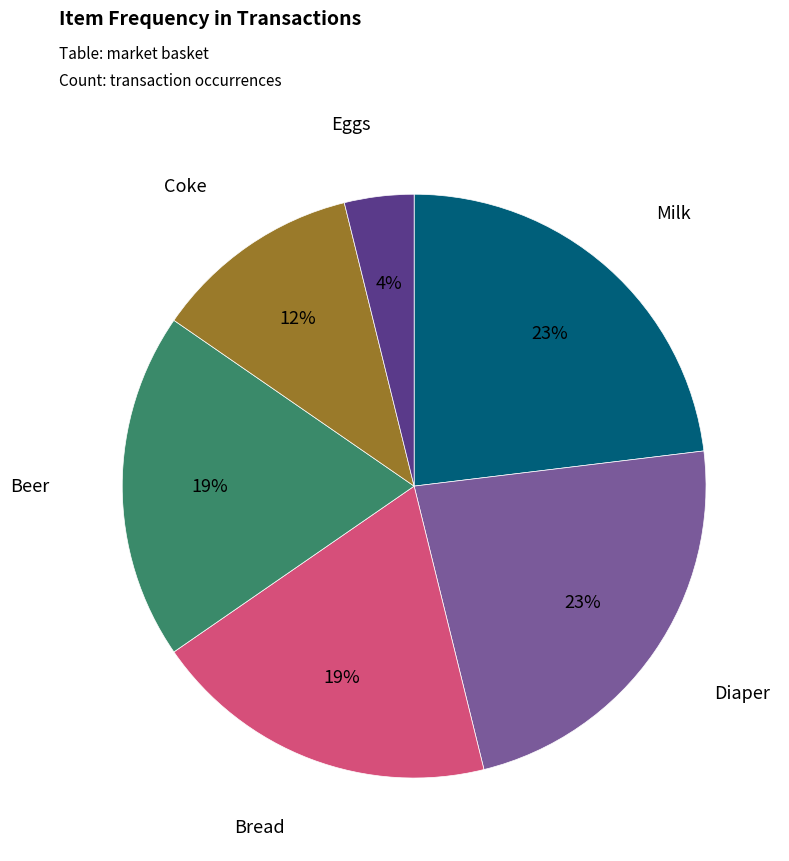

Is there a majority slice in this chart?

No